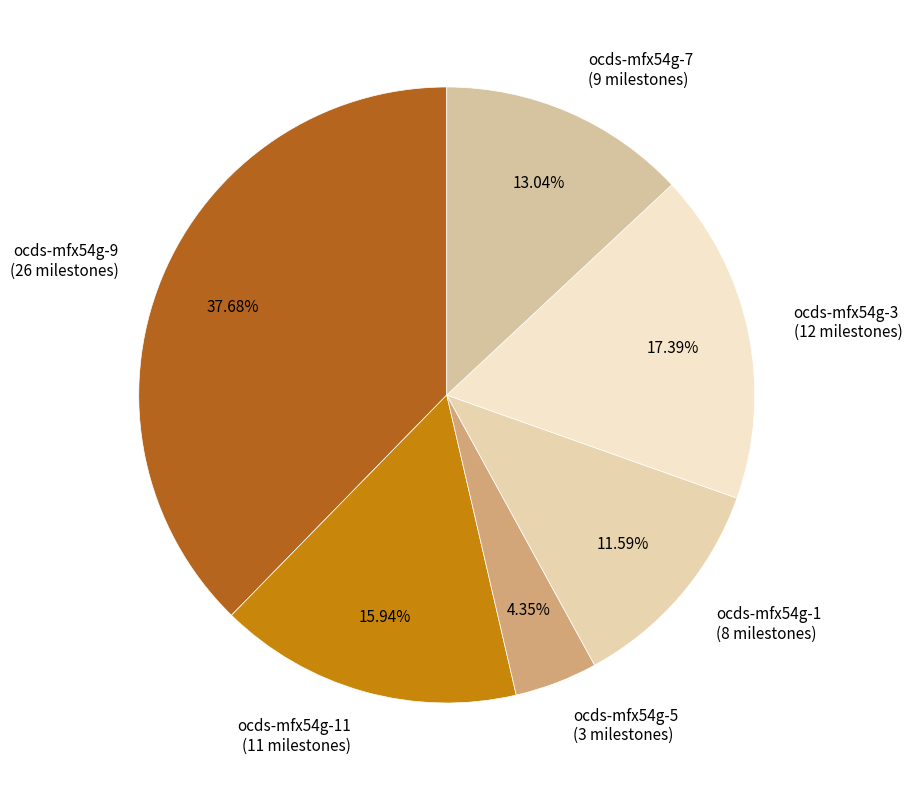

Does any single category account for the majority?

No